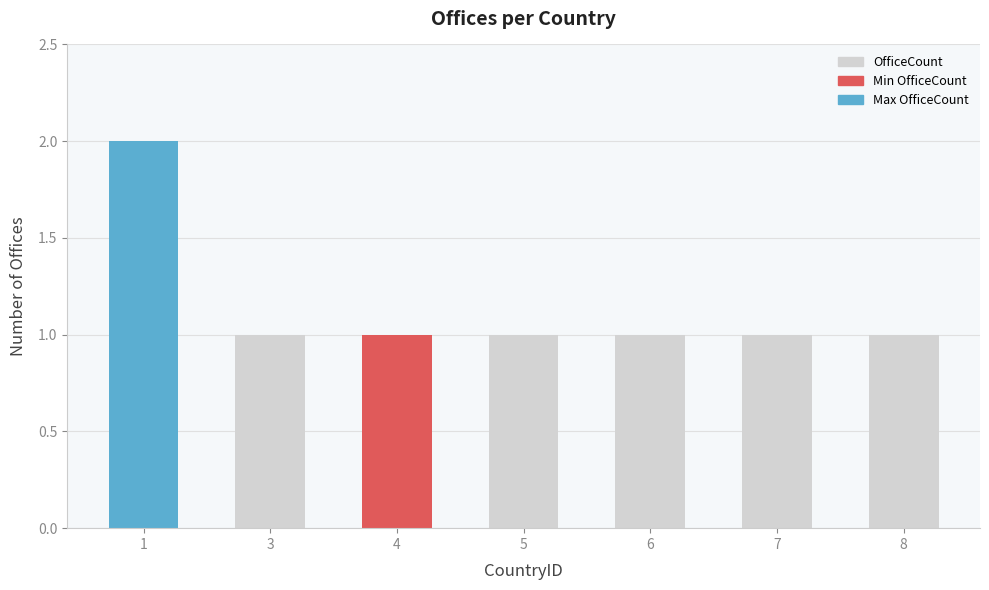

What is the difference between the values at 7 and 1?

1